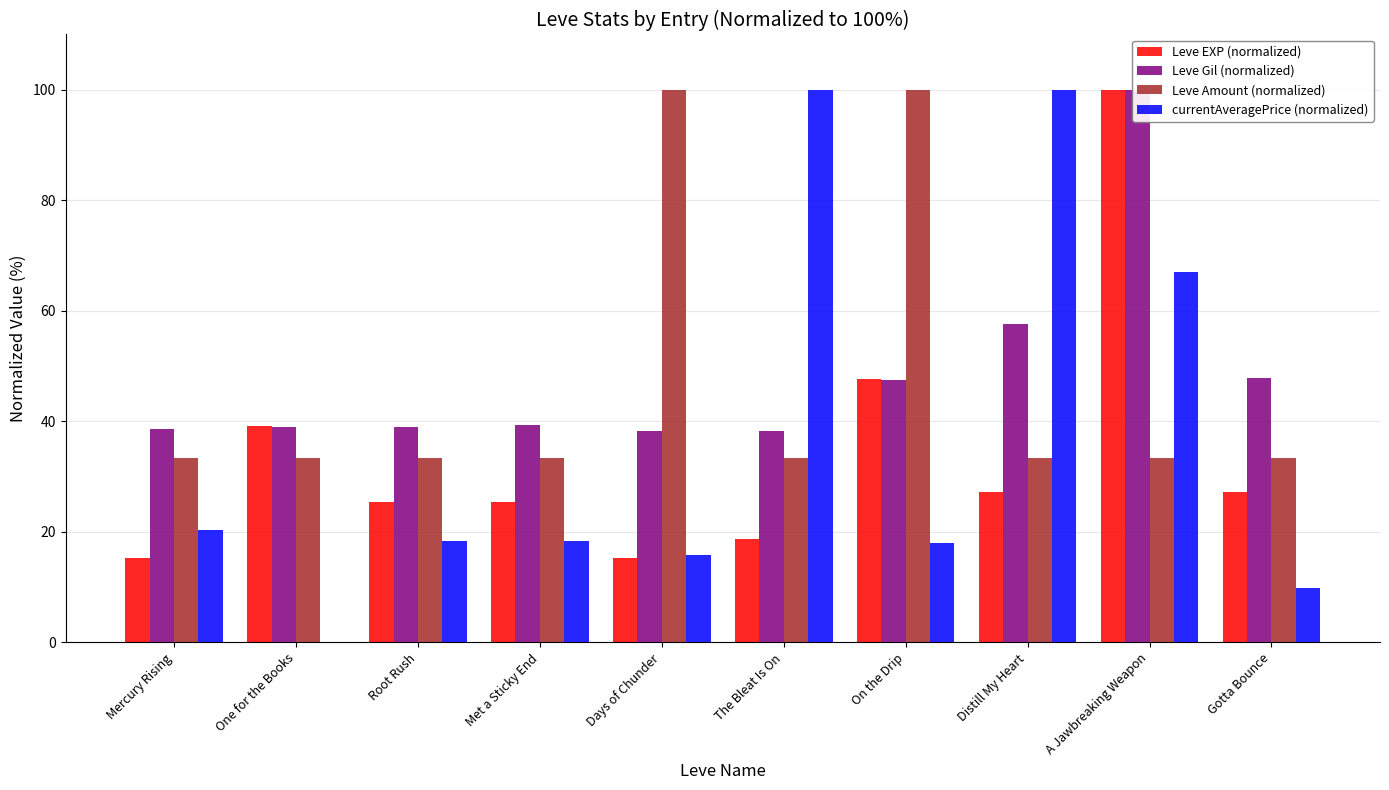

At which label does Leve Gil (normalized) reach its minimum?

Days of Chunder